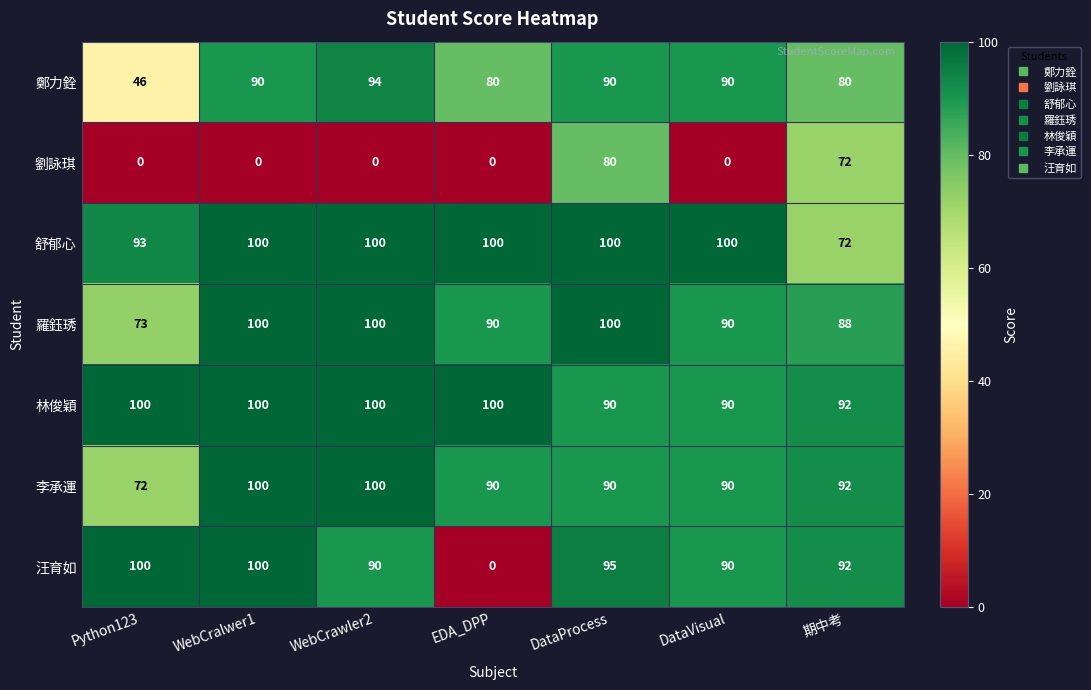

What is the highest value of the 羅鈺琇 series?

100